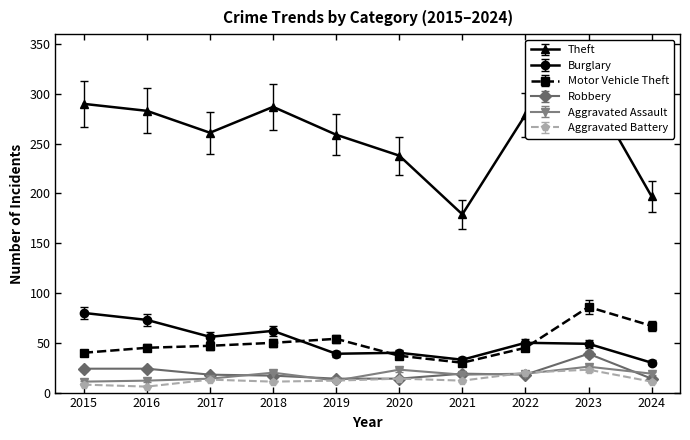

Between 2015 and 2022, which is larger?

2015